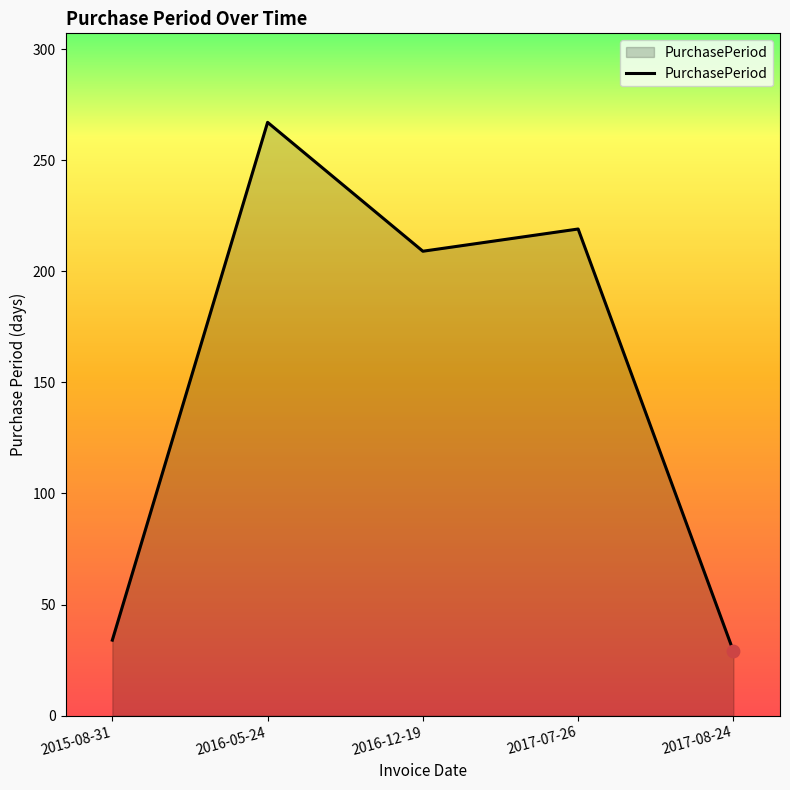

What is the change in value from 2016-05-24 to 2017-07-26?

-48